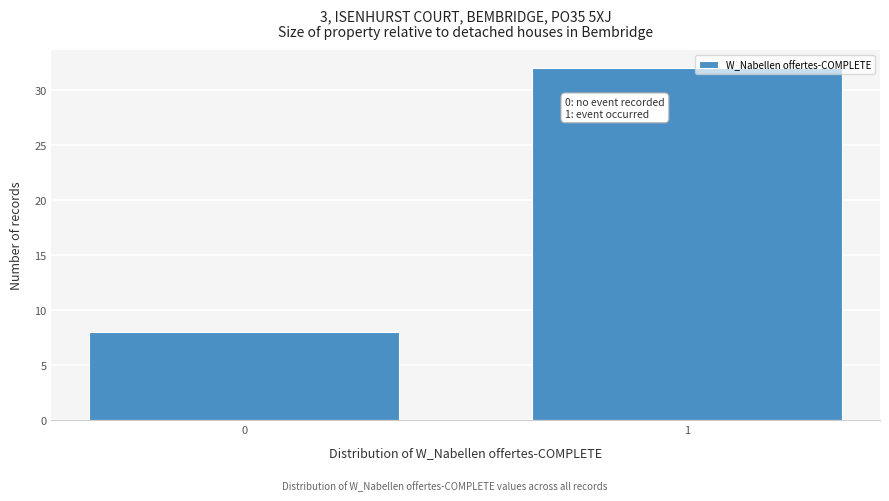

Reading left to right, what are all the values shown in this chart?

0=8	1=32